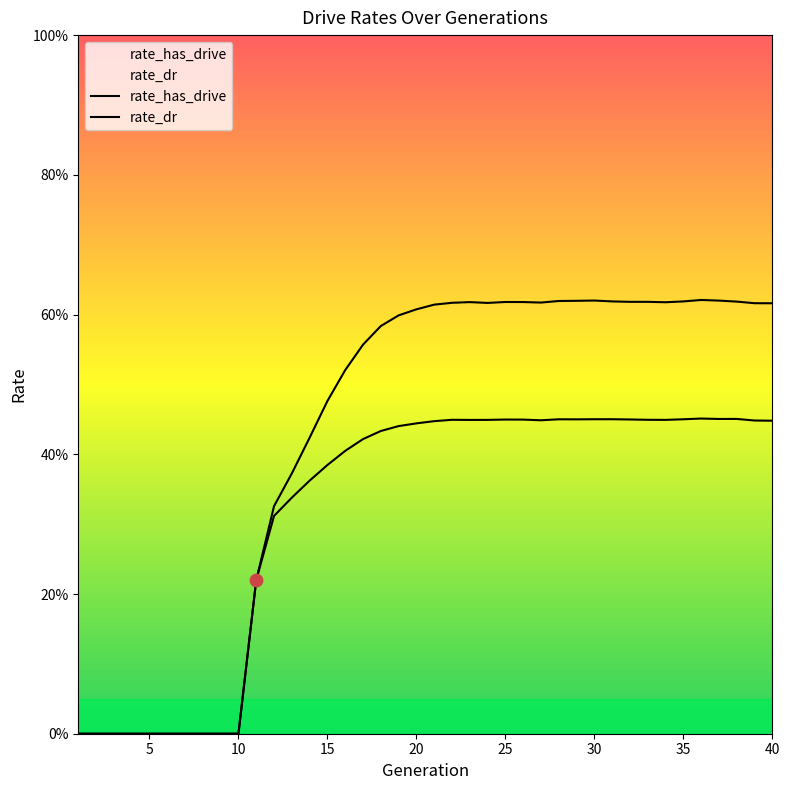

What are all the series names shown in the legend?

rate_has_drive, rate_dr